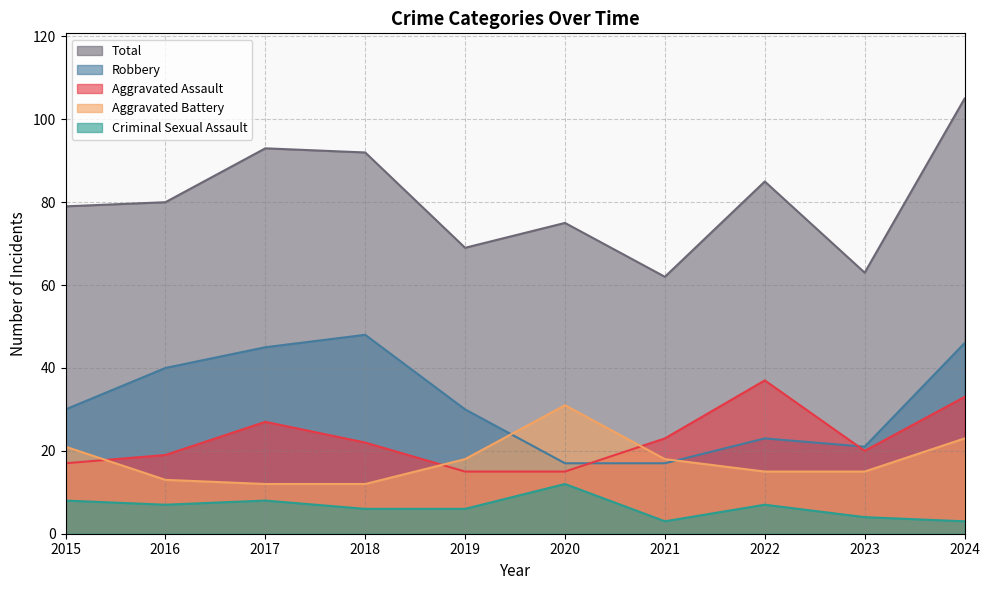

How many data points in Robbery are less than 30?

4